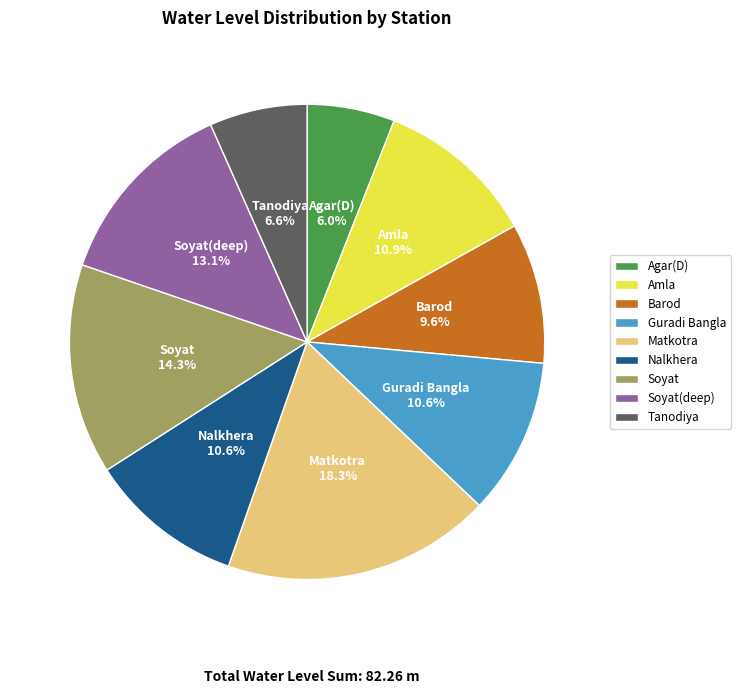

Is there a majority slice in this chart?

No